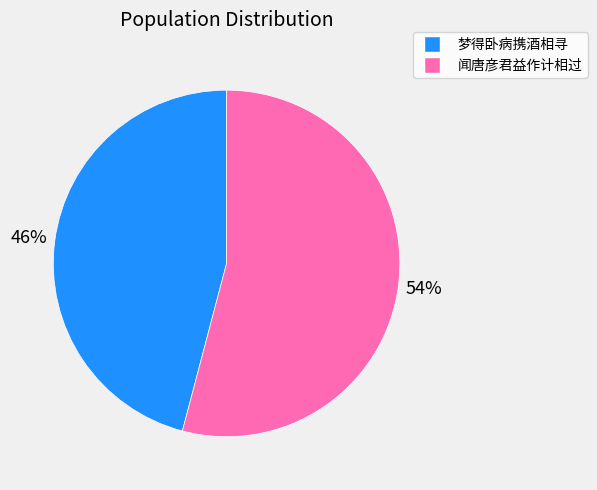

To the nearest percent, what is the difference between the largest and smallest slice percentages?

8%